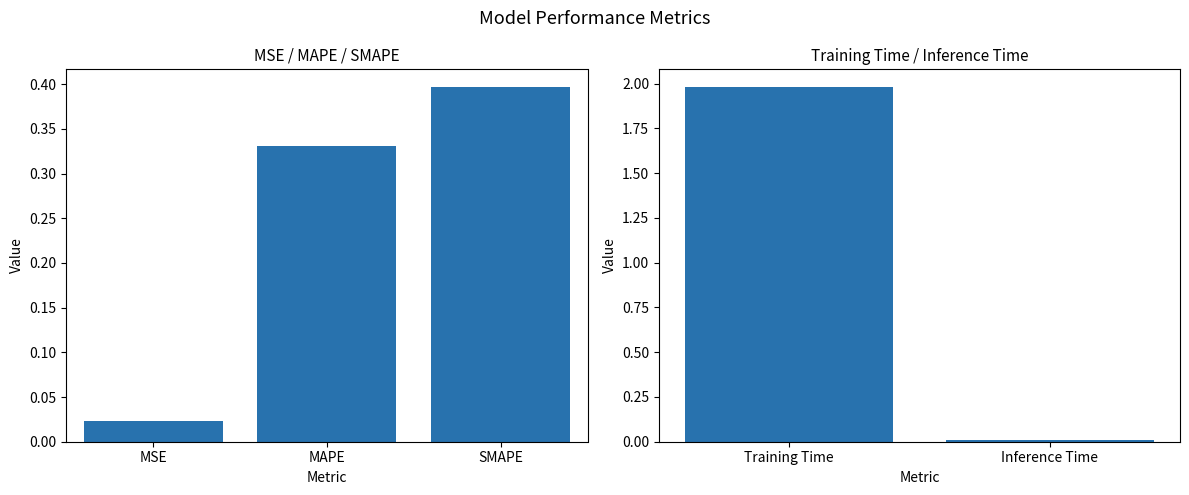

How many bars are there in total?

5